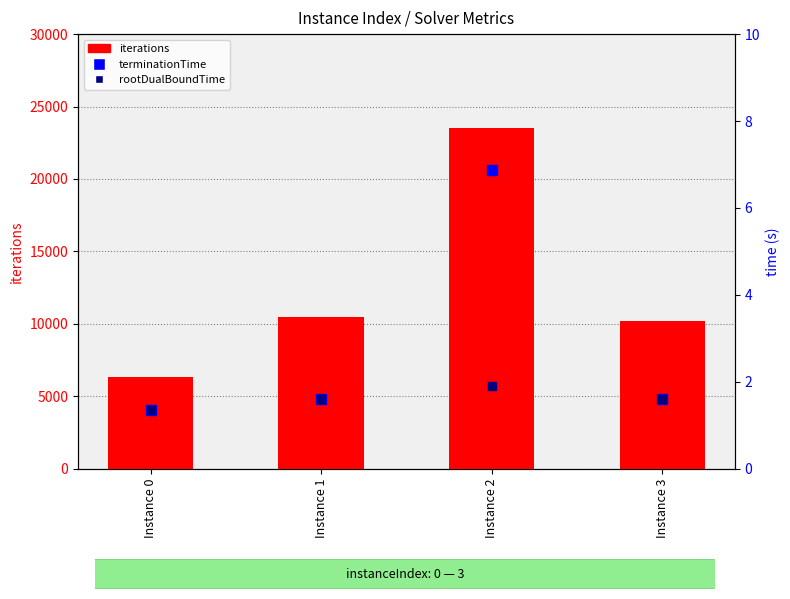

Which series contains the highest Y value?

iterations